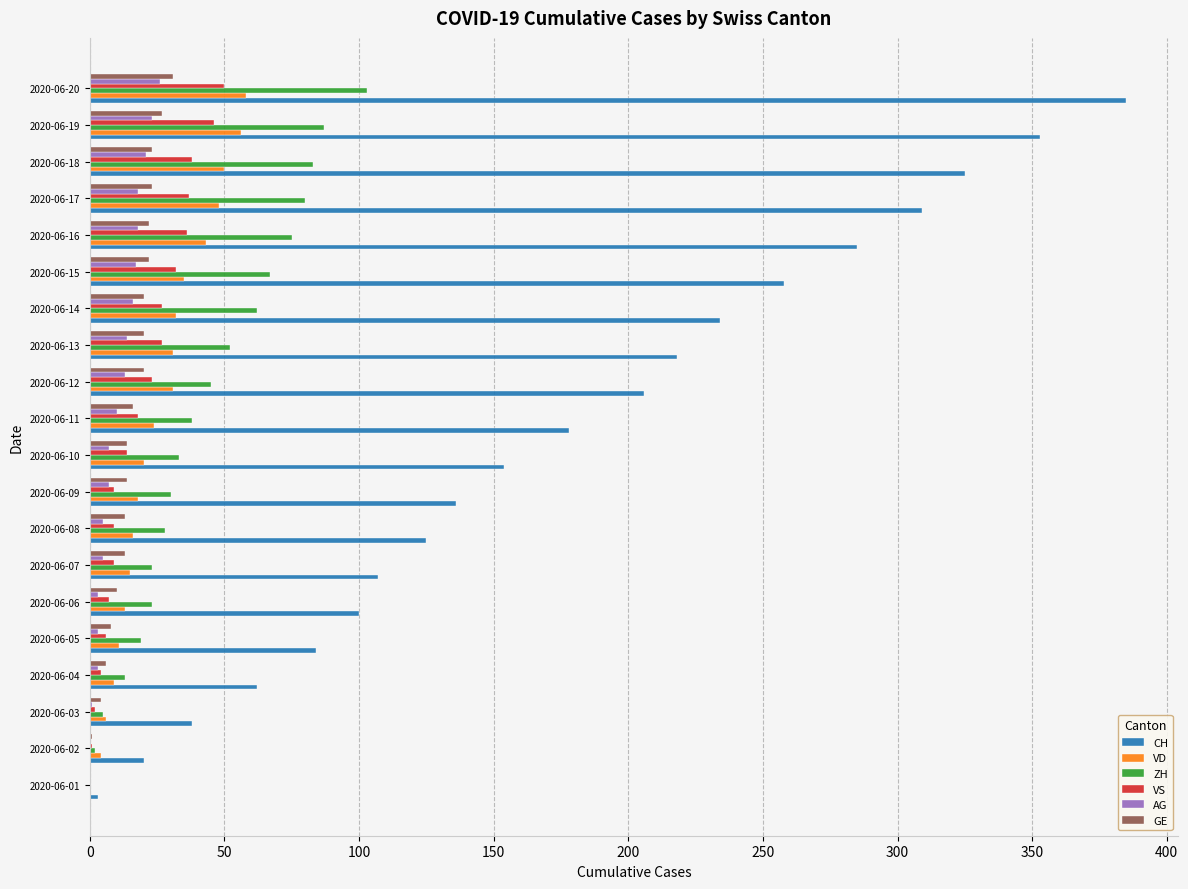

What is the total value across all series at 2020-06-19?

592